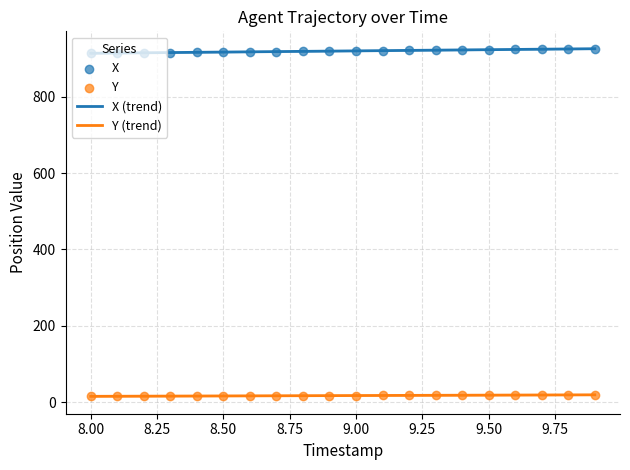

Which series reaches the maximum Y coordinate?

X